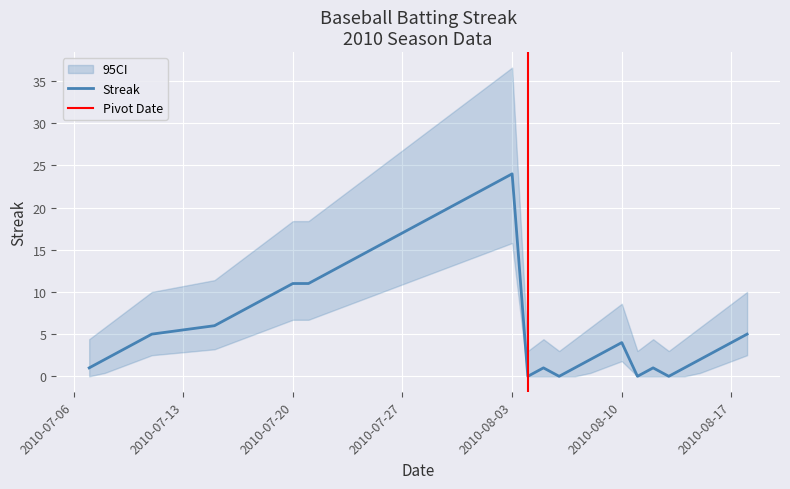

What is the maximum value for Streak?

24